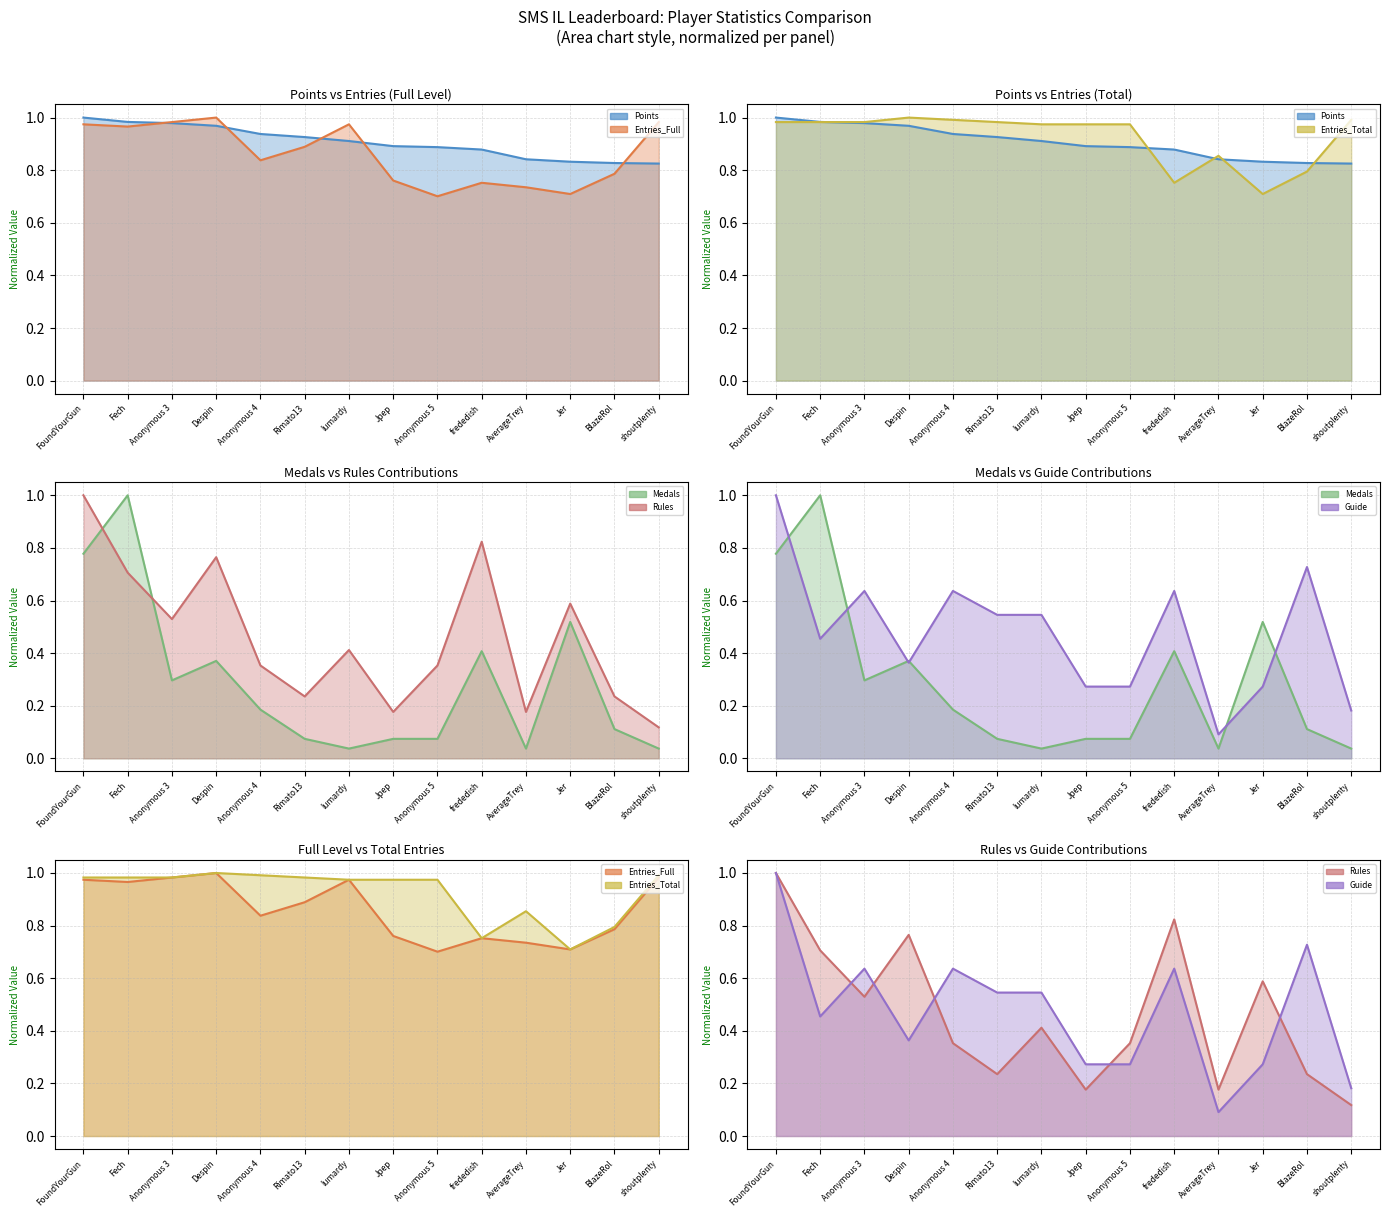

What is the difference between the maximum and second lowest values in the Entries_Total (line) series?

0.2